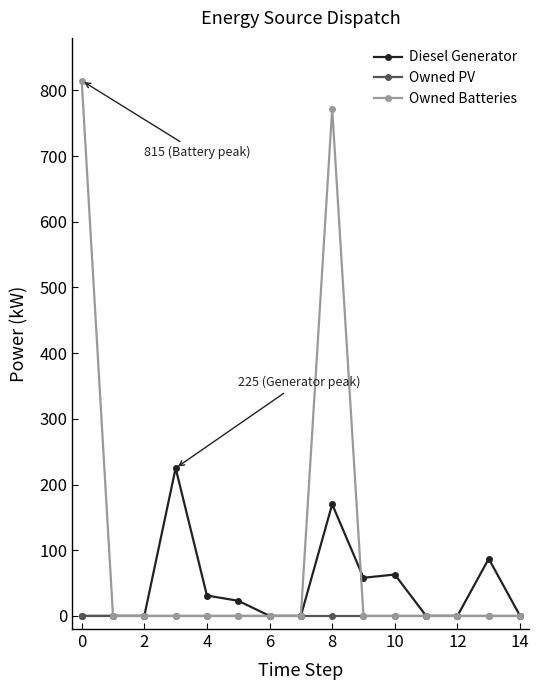

What is the maximum value shown in the chart?

815